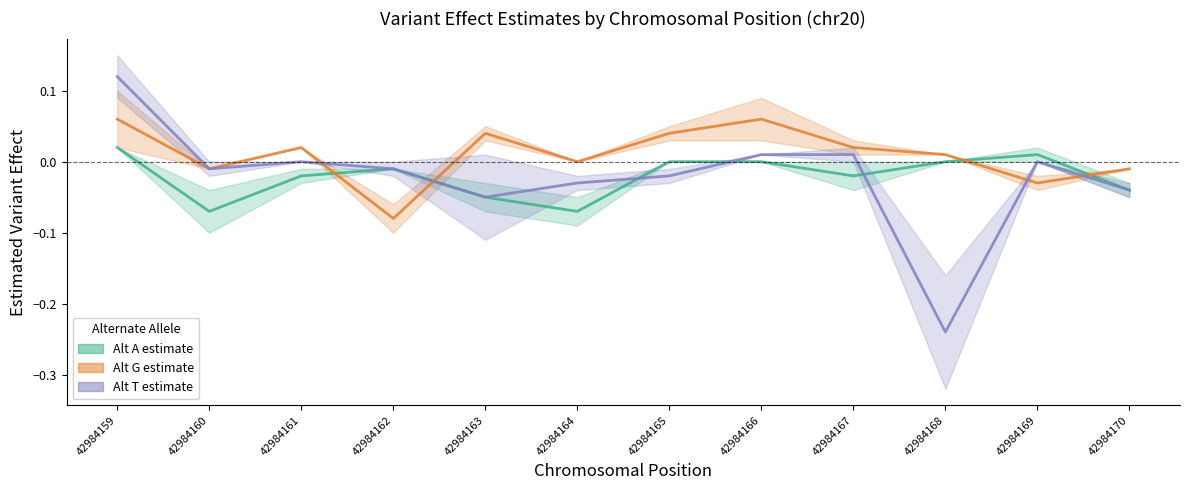

Does the chart have visible grid lines?

No